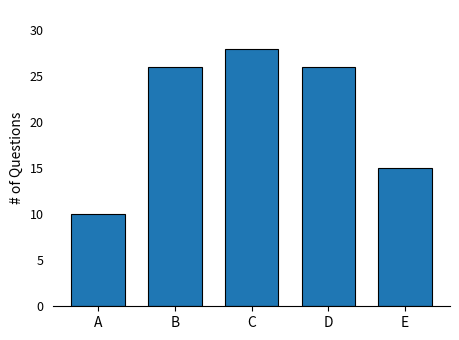

Is it true that the value at A is 18?

False